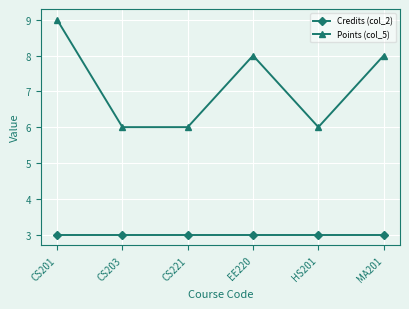

Rank the series at CS221 from lowest to highest value.

Credits (col_2), Points (col_5)